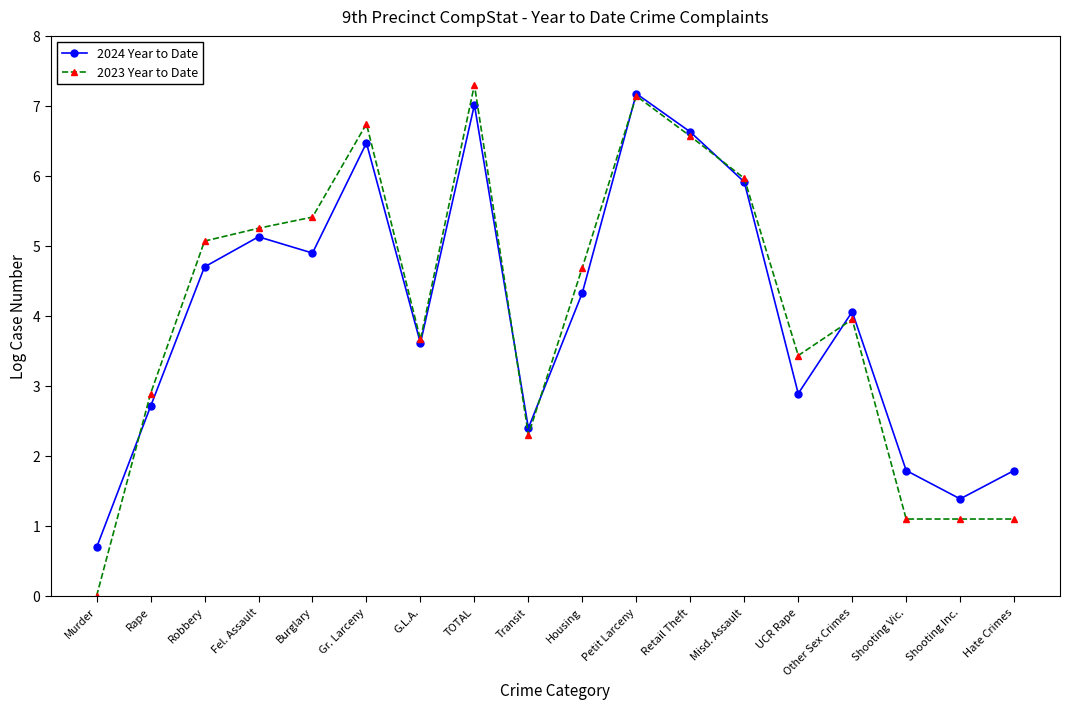

How many lines are shown in the chart?

2